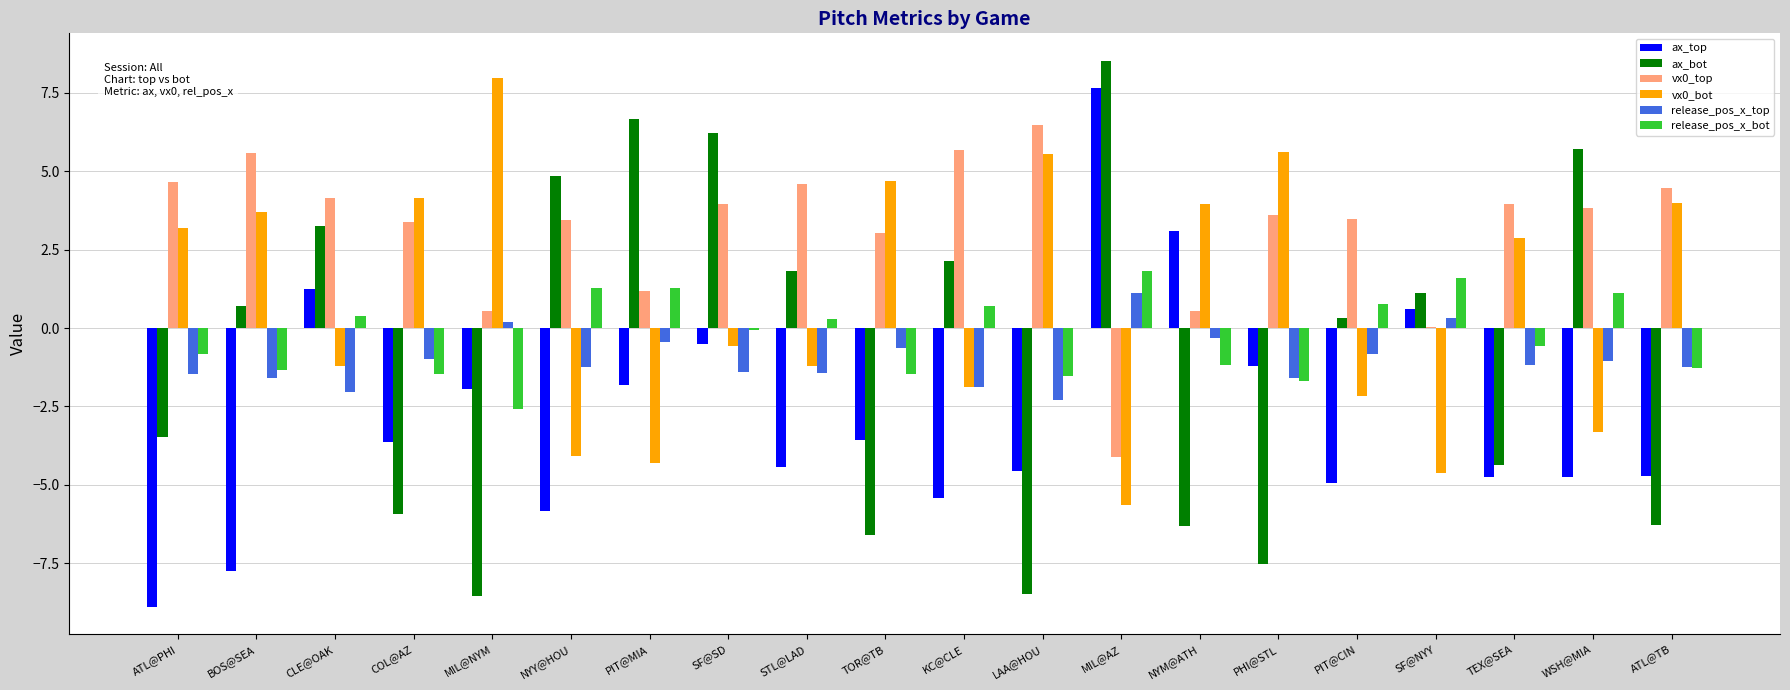

Which category has the highest value across all series?

MIL@AZ